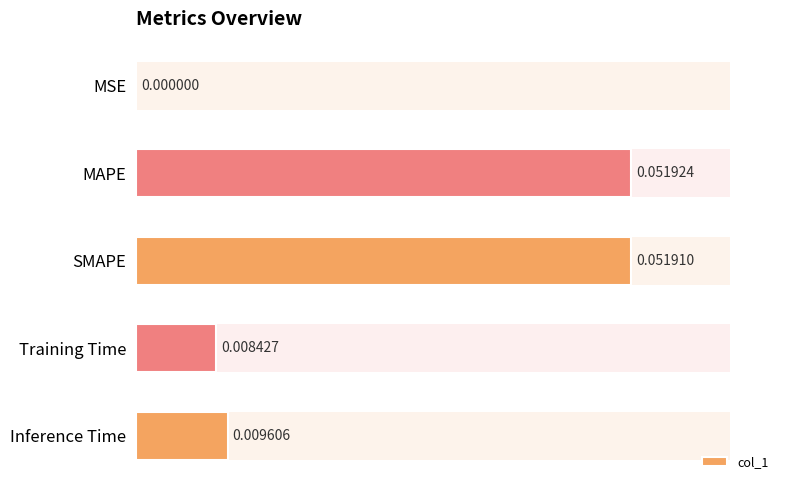

Between Training Time and SMAPE, which is larger?

SMAPE